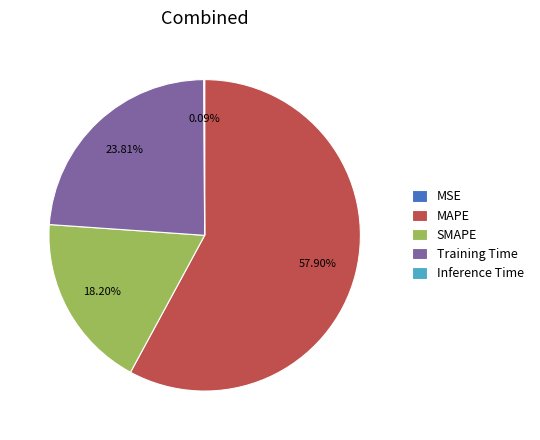

Does any single category account for the majority?

Yes